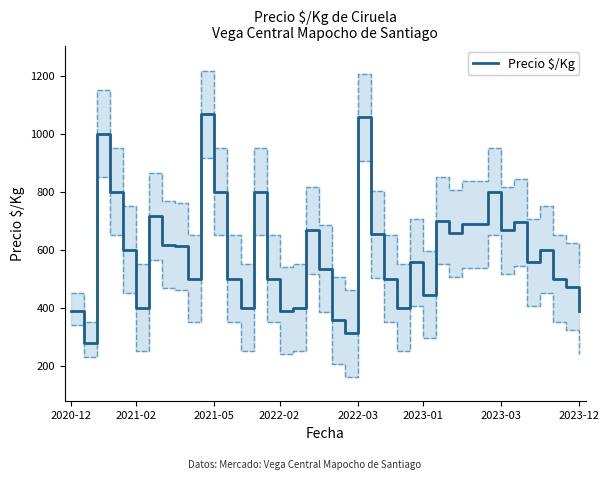

What is the maximum value for Precio $/Kg?

1067